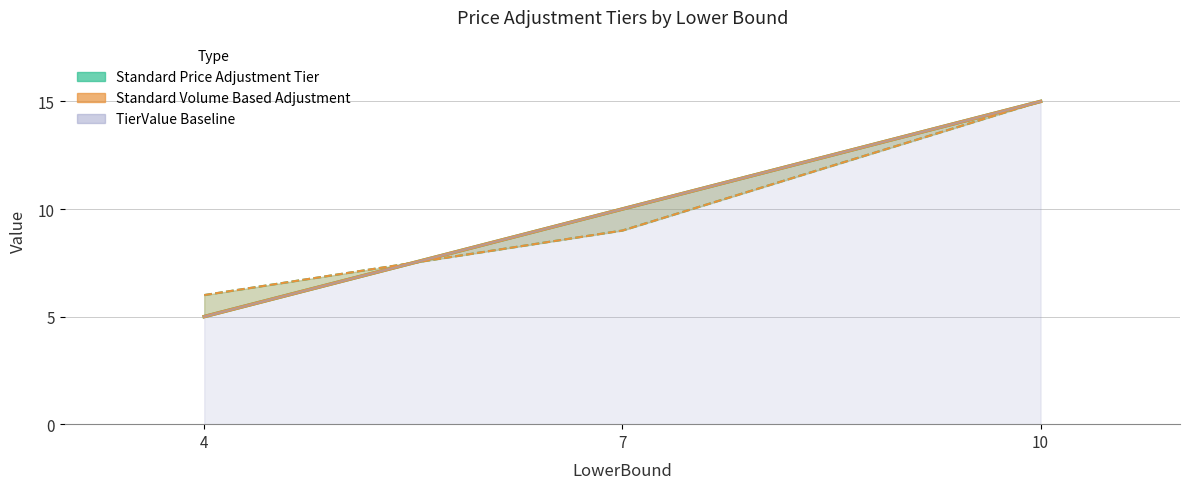

Where does the TierValue series first go above 10?

10